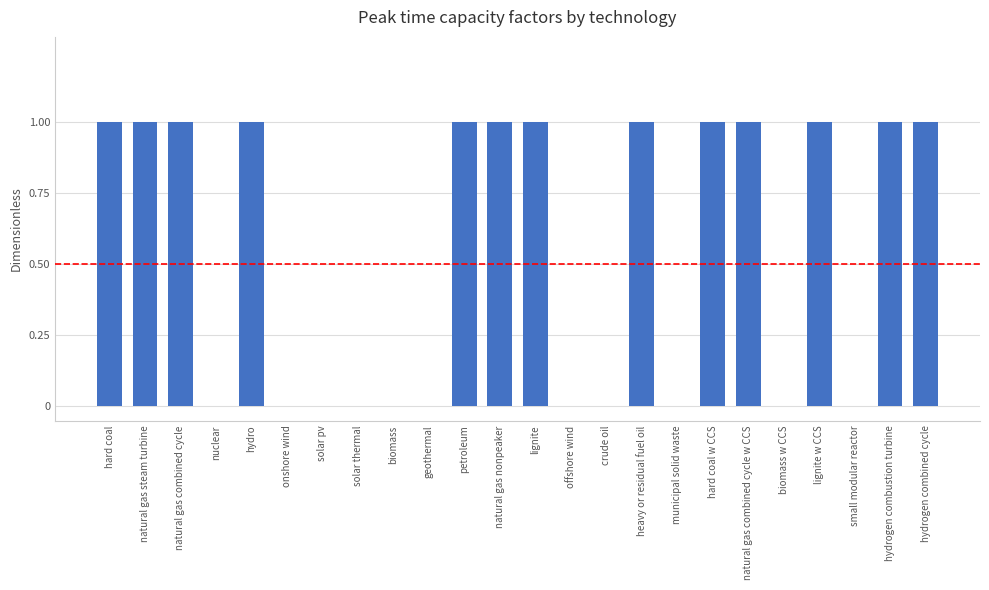

True or false: the data shows 2 at lignite.

False